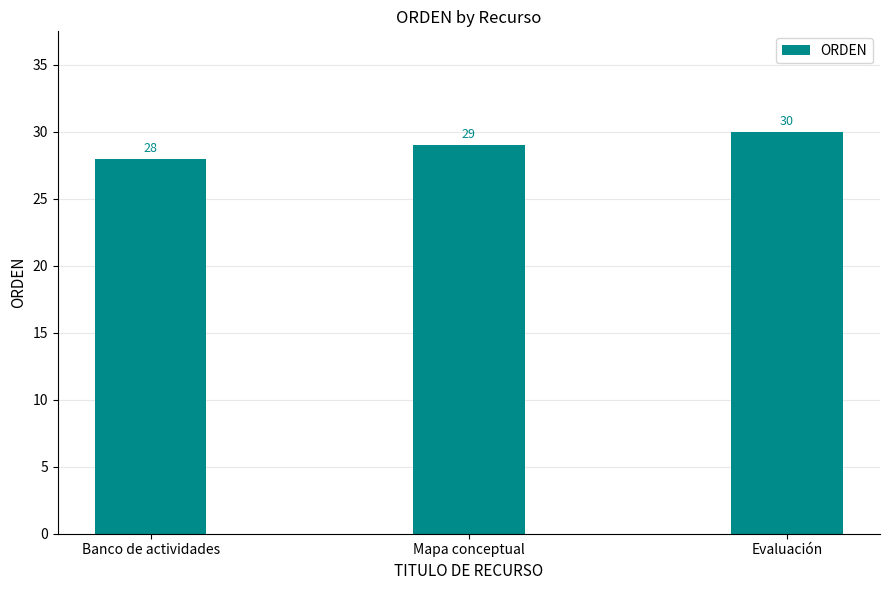

True or false: the data shows 15 at Mapa conceptual.

False